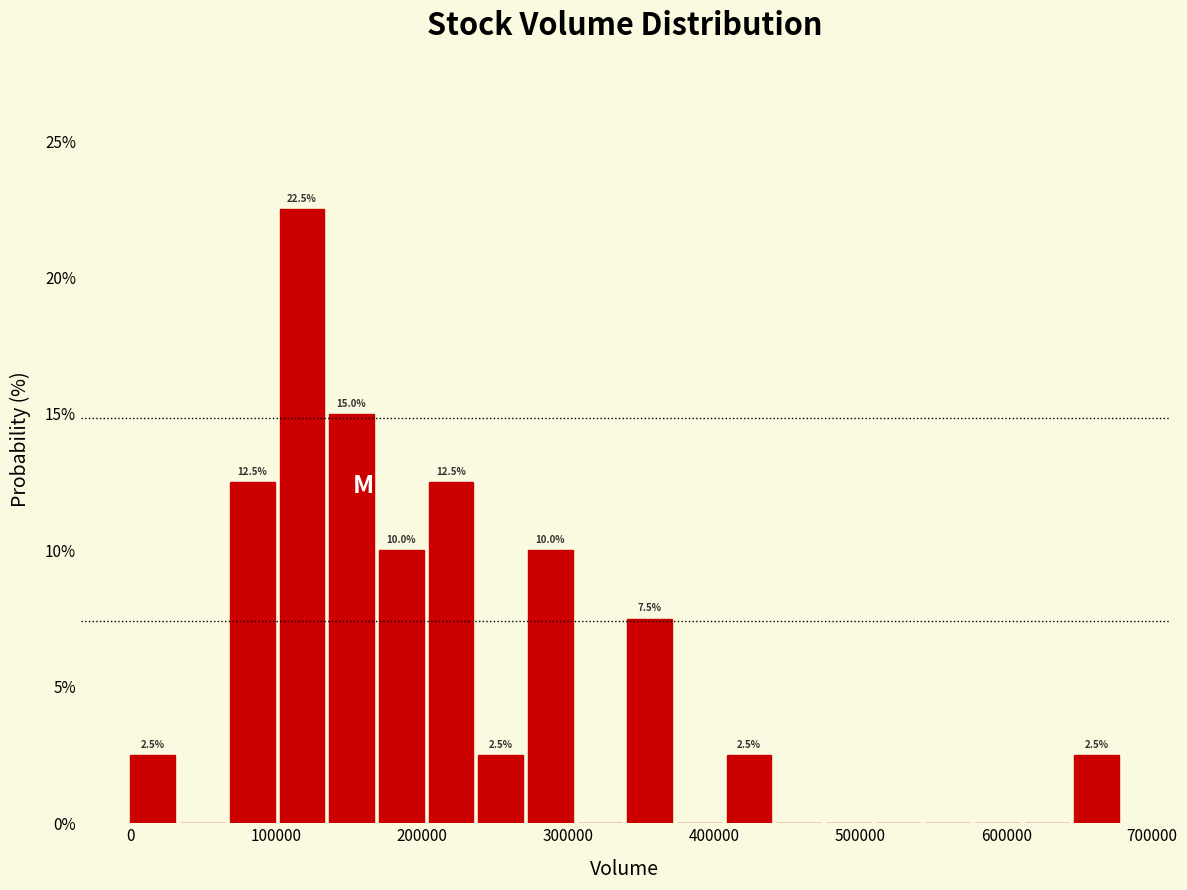

Read against the x-axis, roughly where is the centre of the tallest bar?

120000